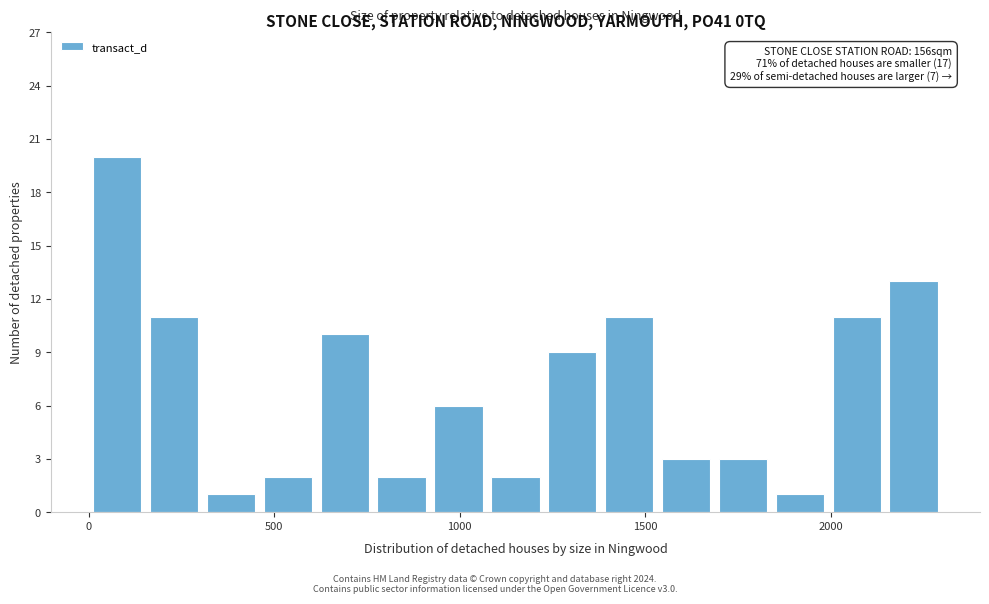

Read against the x-axis, roughly where is the centre of the tallest bar?

100